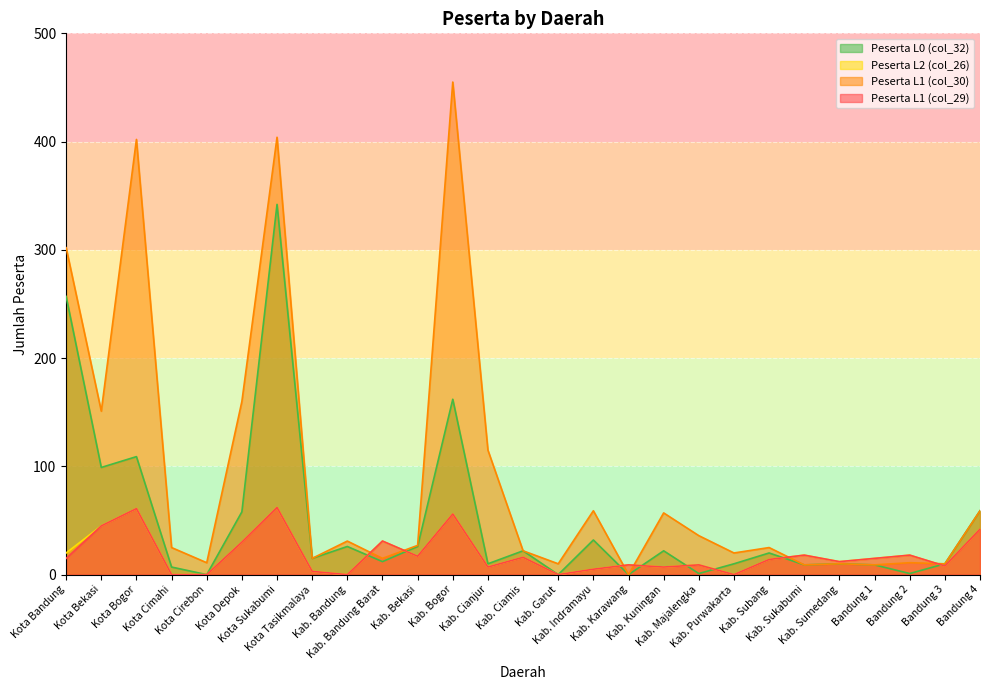

Where is the first local minimum for Peserta L1 (col_30)?

Kota Bekasi